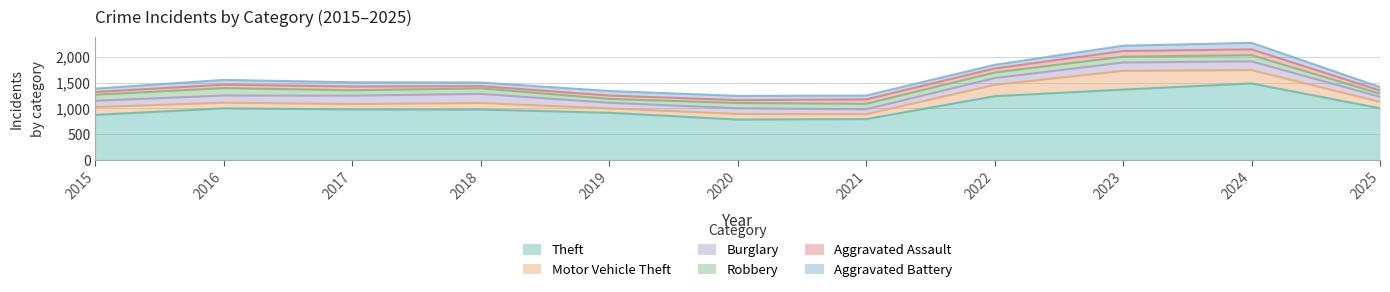

At which label does Aggravated Assault first exceed 66?

2017